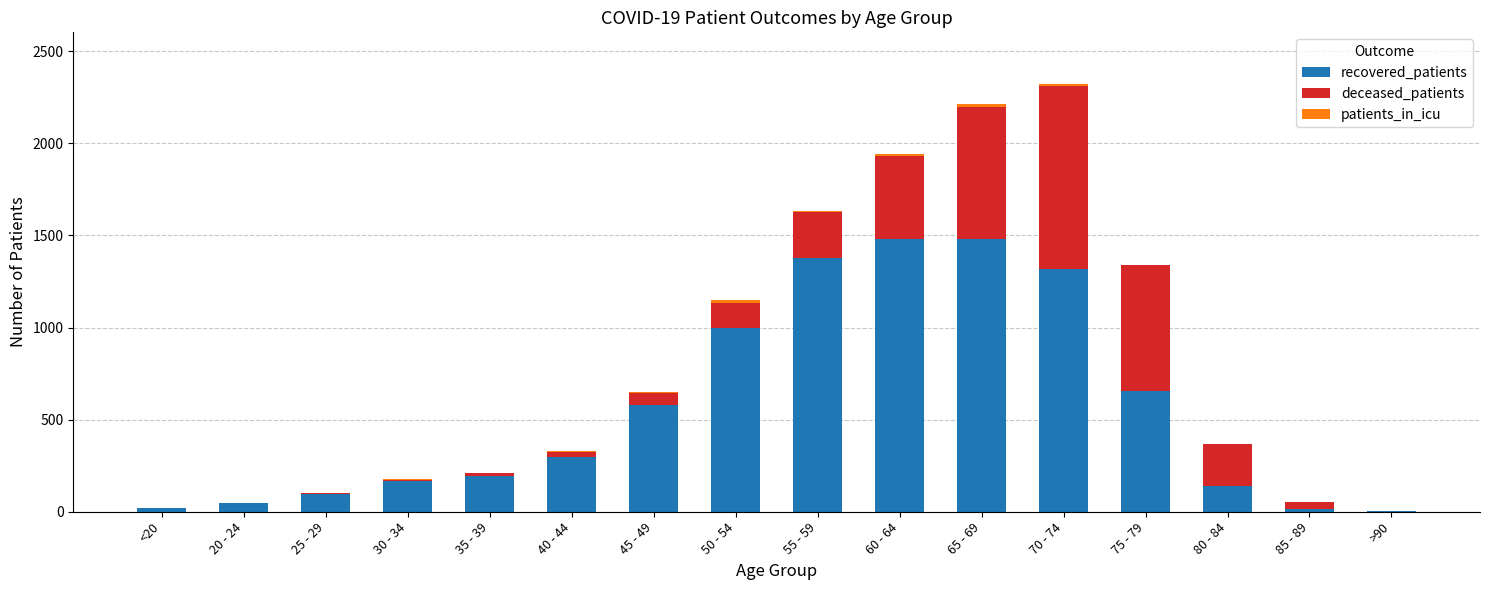

Is it true that recovered_patients equals 17 at 85 - 89?

True